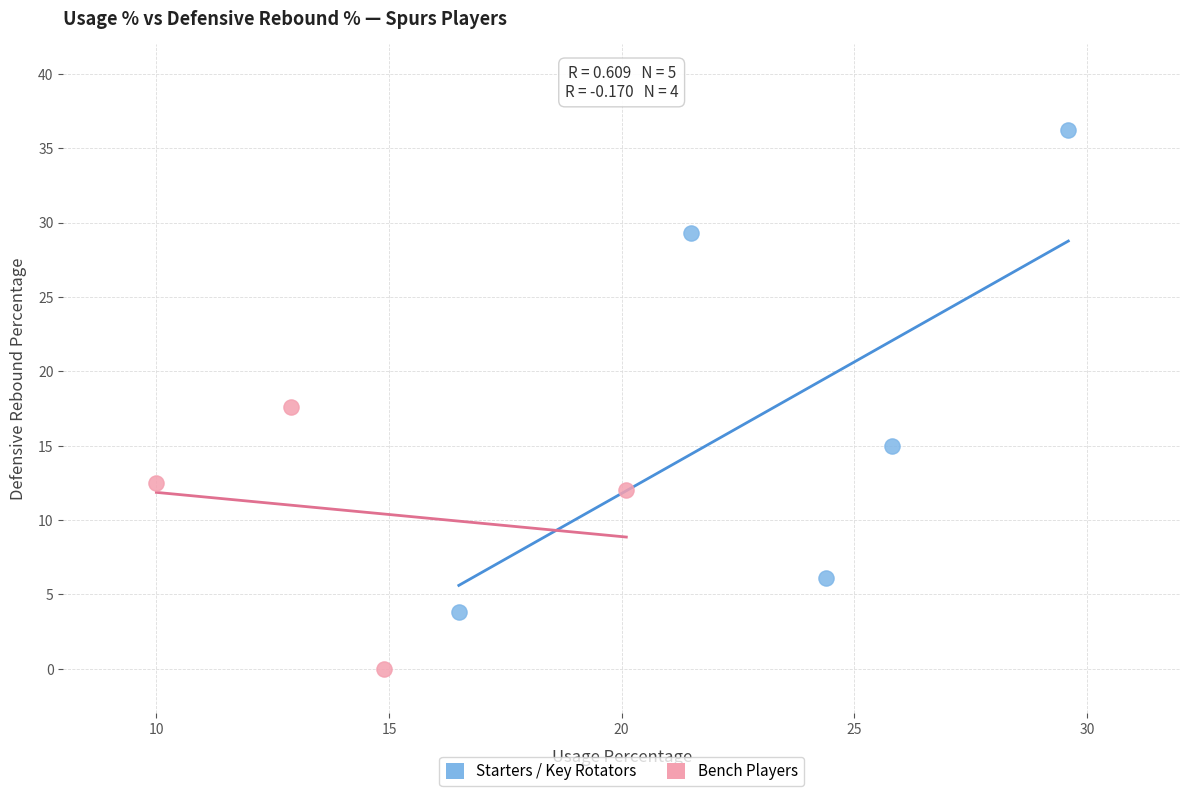

Which series has the largest Y range (max minus min)?

Starters / Key Rotators